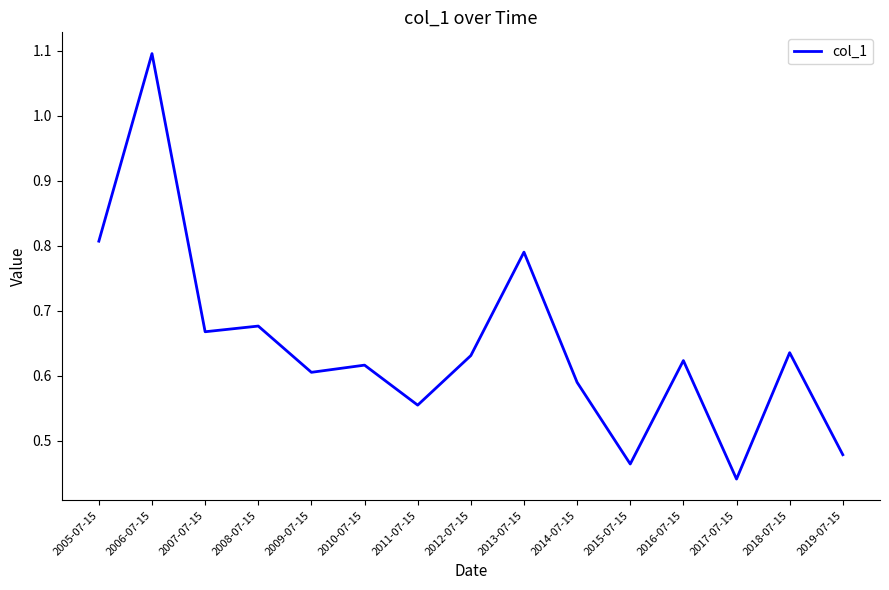

At which category does the data reach its first local peak?

2006-07-15